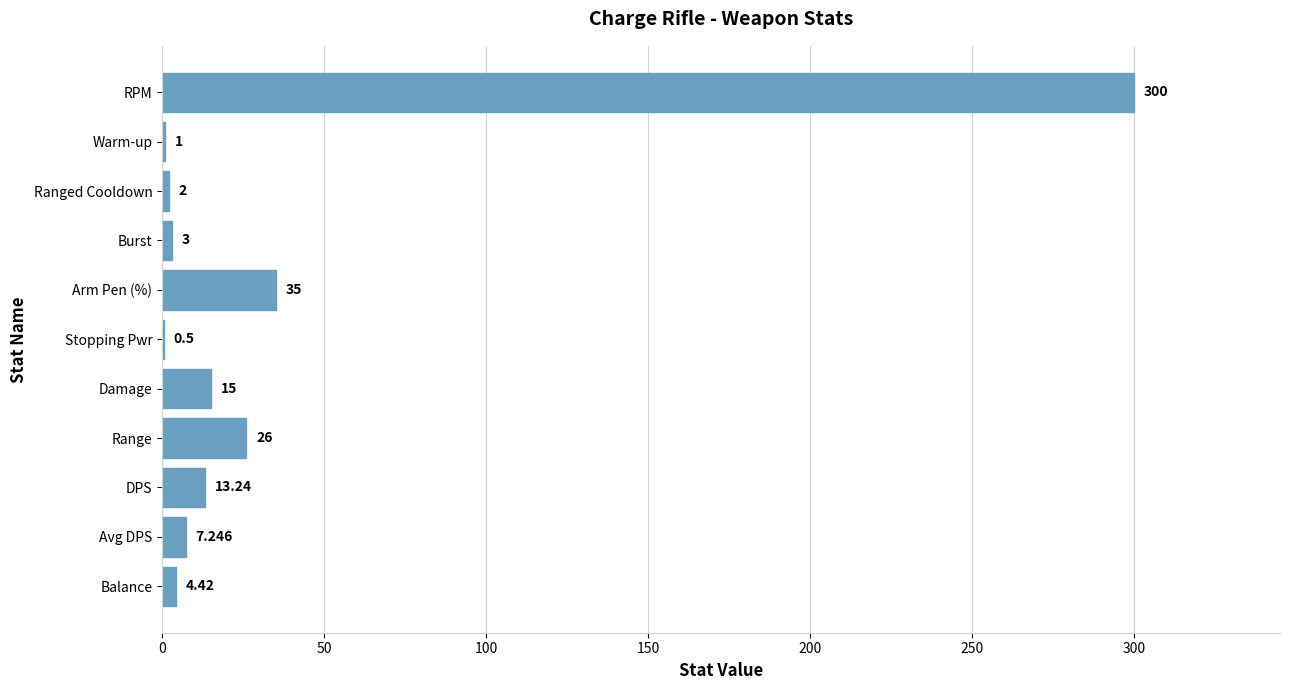

Which category has the highest value across all series?

RPM